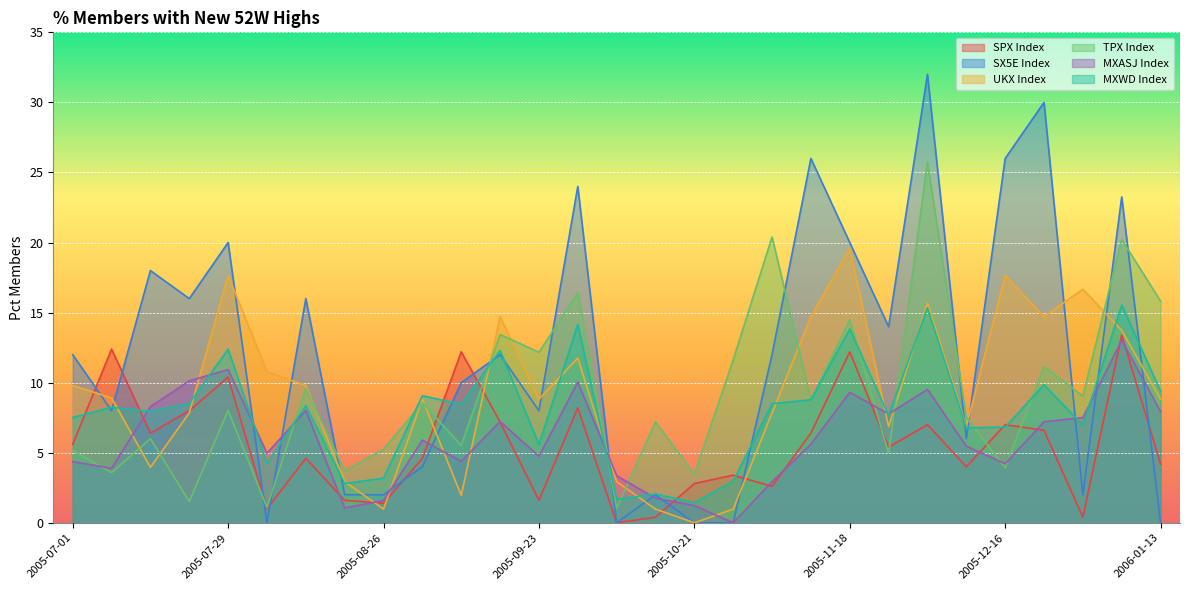

Is it true that msci_acw equals 3.2 at 2005-08-26?

True